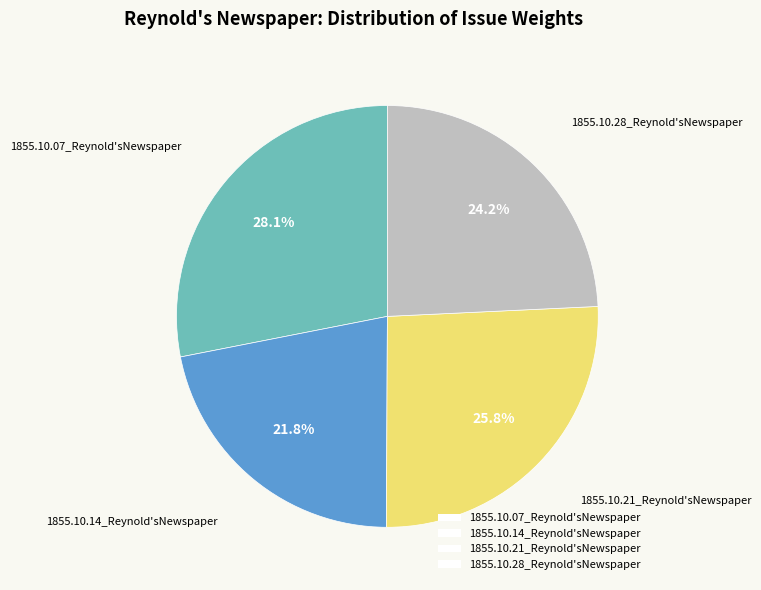

Is it true that 1855.10.28_Reynold'sNewspaper is 11% of the pie?

False